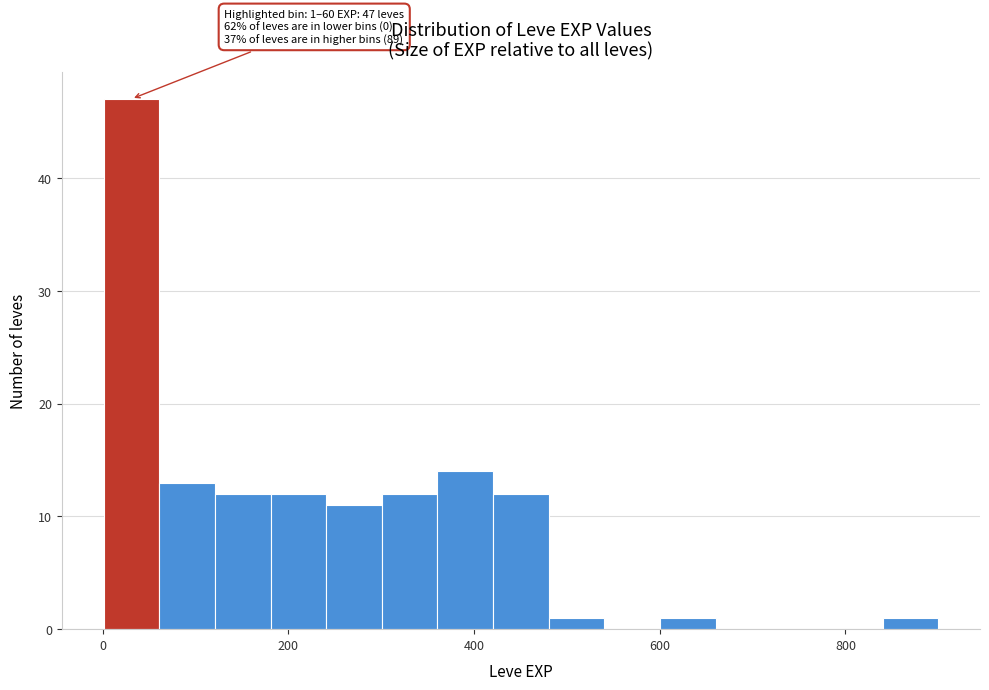

Read against the x-axis, roughly where is the centre of the tallest bar?

40